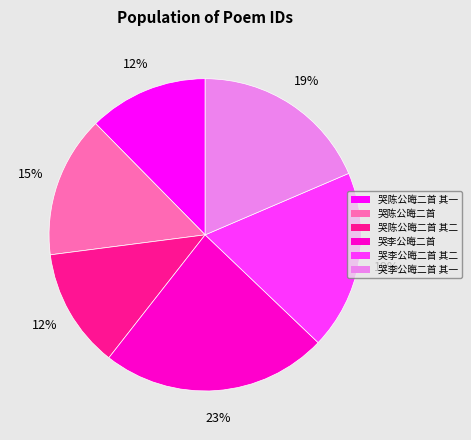

Count the number of slices in the pie.

6